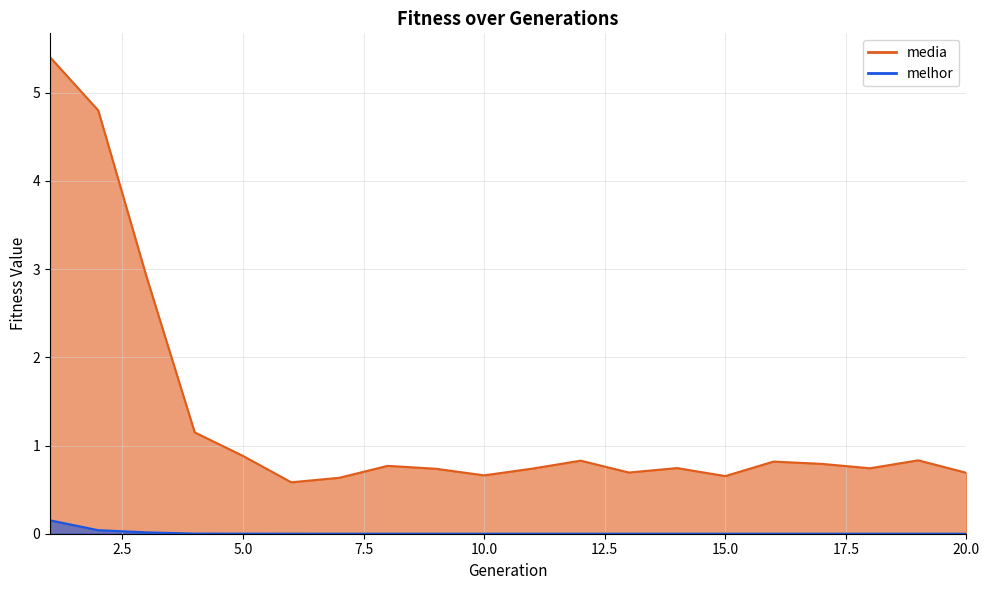

What is the difference between the second highest and second lowest values in the media series?

4.2